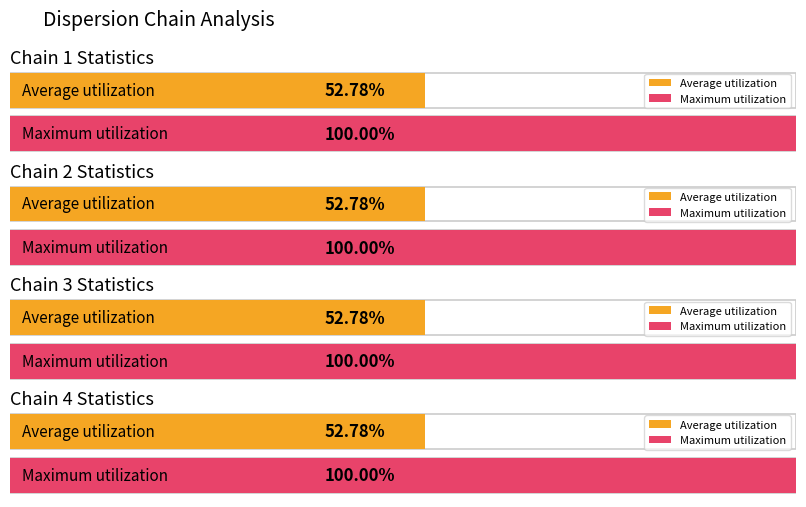

How many bars are there in total?

8